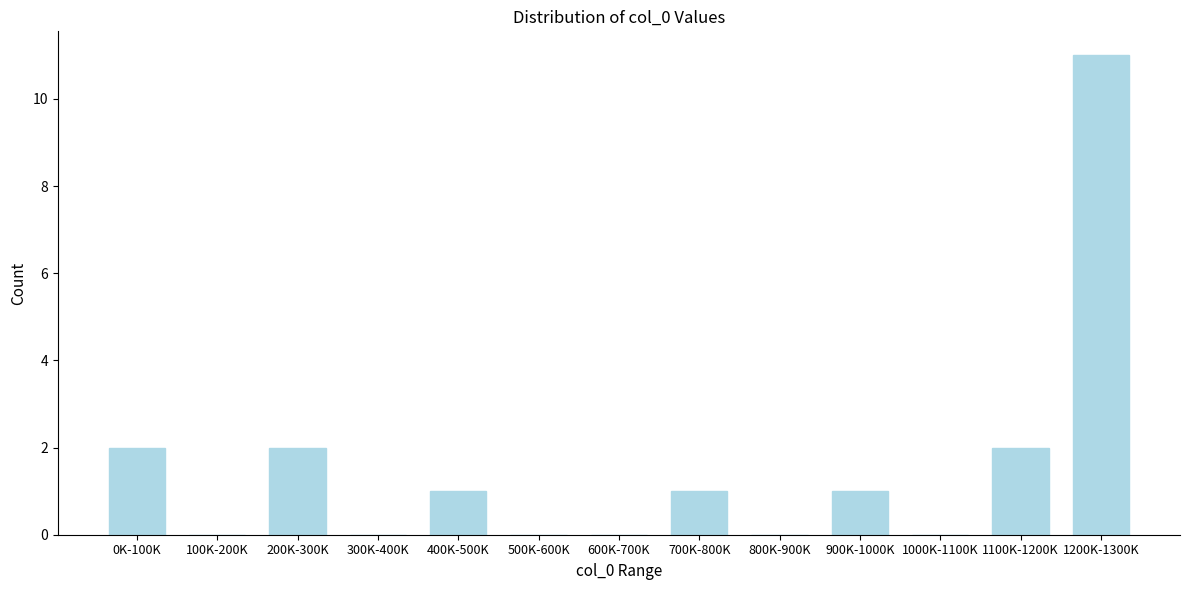

Reading left to right, what are all the values shown in this chart?

0K-100K=2	100K-200K=0	200K-300K=2	300K-400K=0	400K-500K=1	500K-600K=0	600K-700K=0	700K-800K=1	800K-900K=0	900K-1000K=1	1000K-1100K=0	1100K-1200K=2	1200K-1300K=11